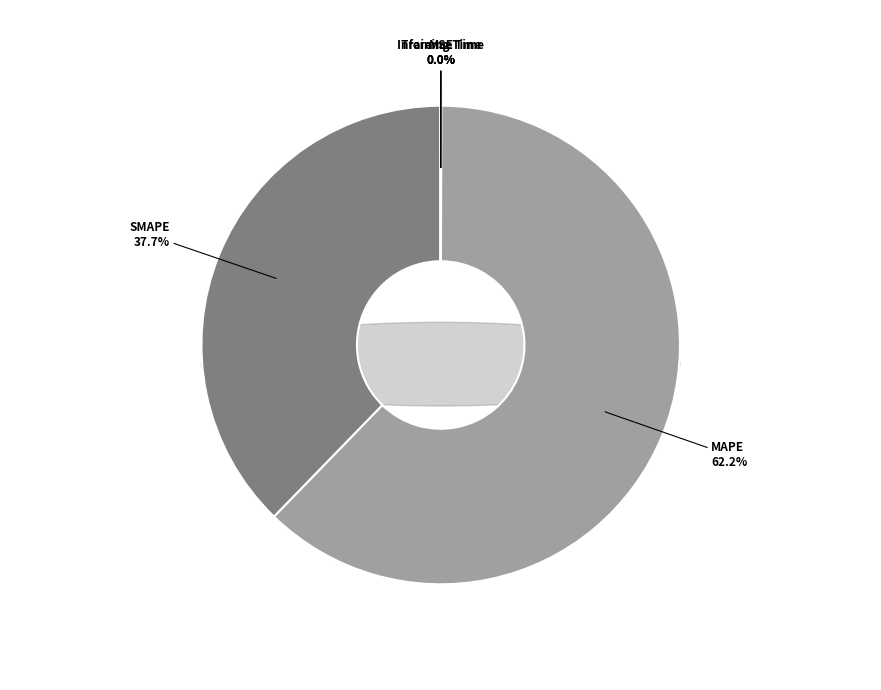

To the nearest percent, what percentage of the pie is MAPE?

62%